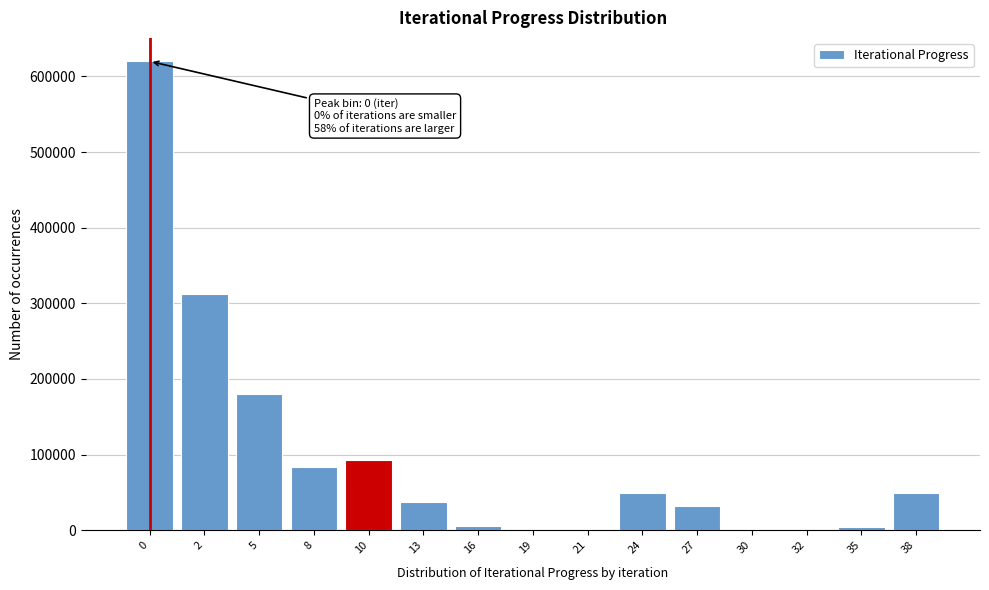

What is the greatest value displayed?

619935